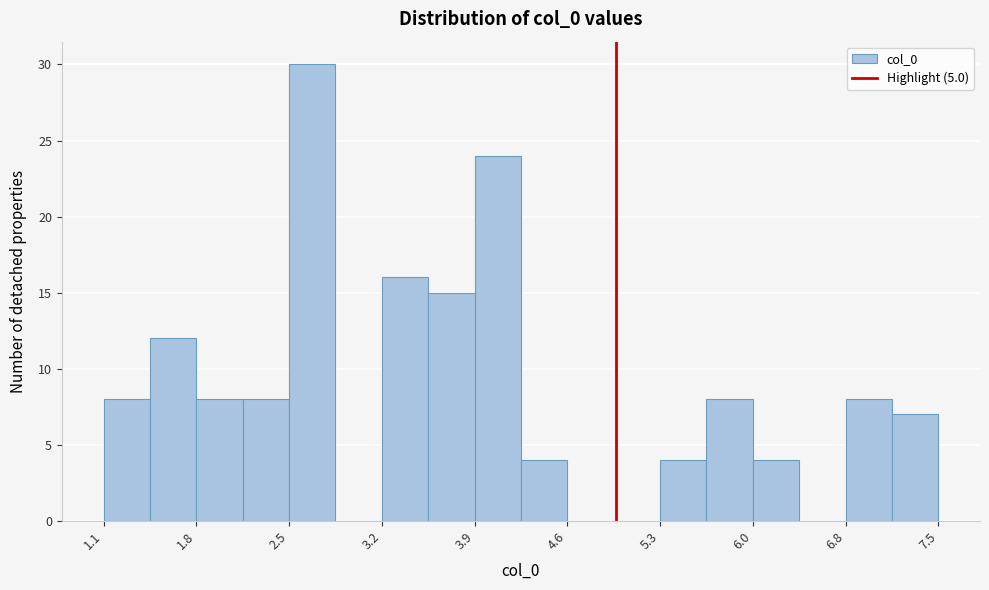

Read against the x-axis, roughly where is the centre of the tallest bar?

2.7